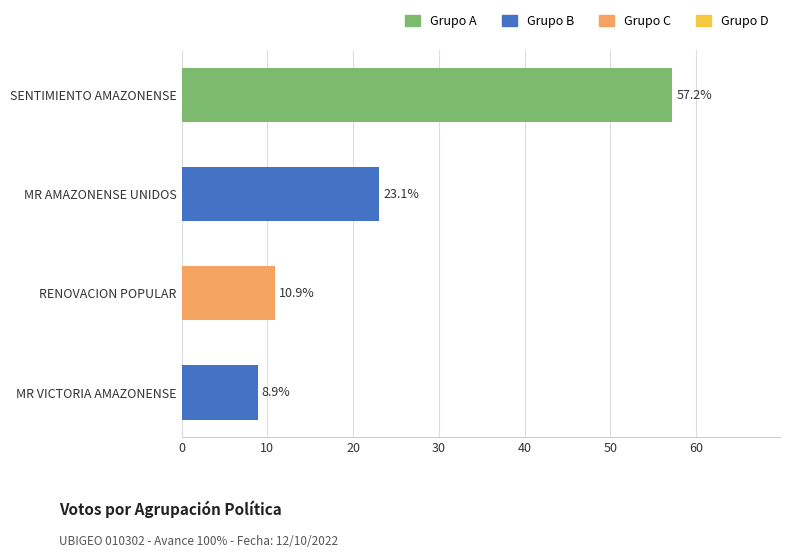

Which has a higher value, MR AMAZONENSE UNIDOS or SENTIMIENTO AMAZONENSE?

SENTIMIENTO AMAZONENSE